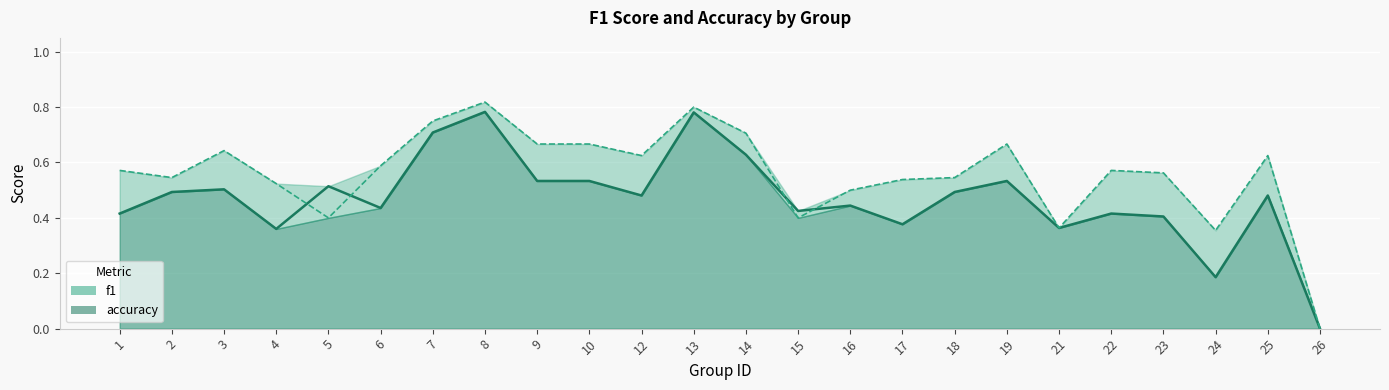

Which series has the largest total across all categories?

accuracy